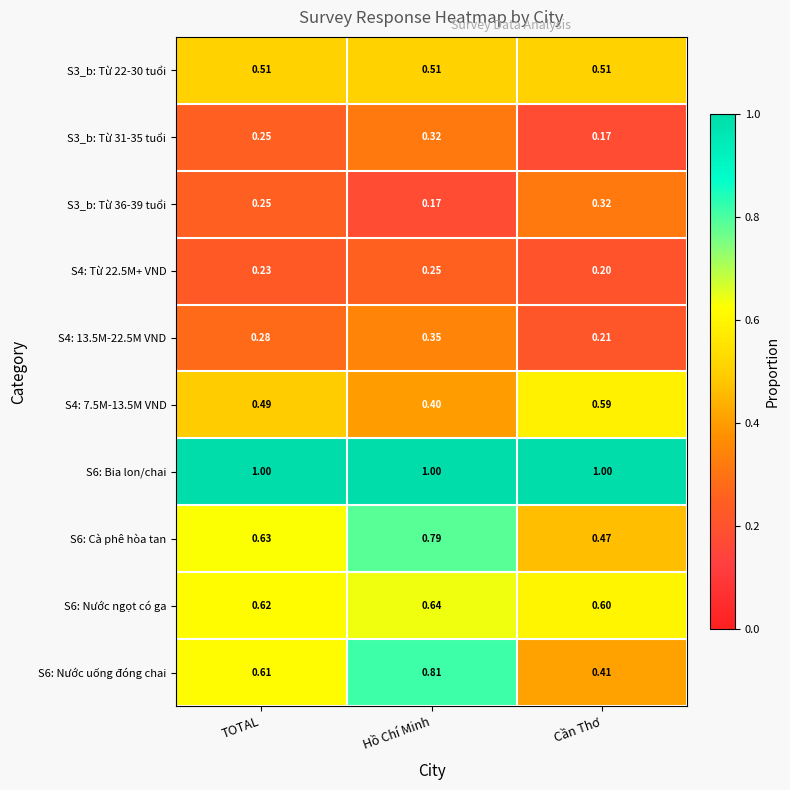

Is the value of S6: Nước uống đóng chai at Hồ Chí Minh greater than the value of S6: Cà phê hòa tan at Cần Thơ?

Yes